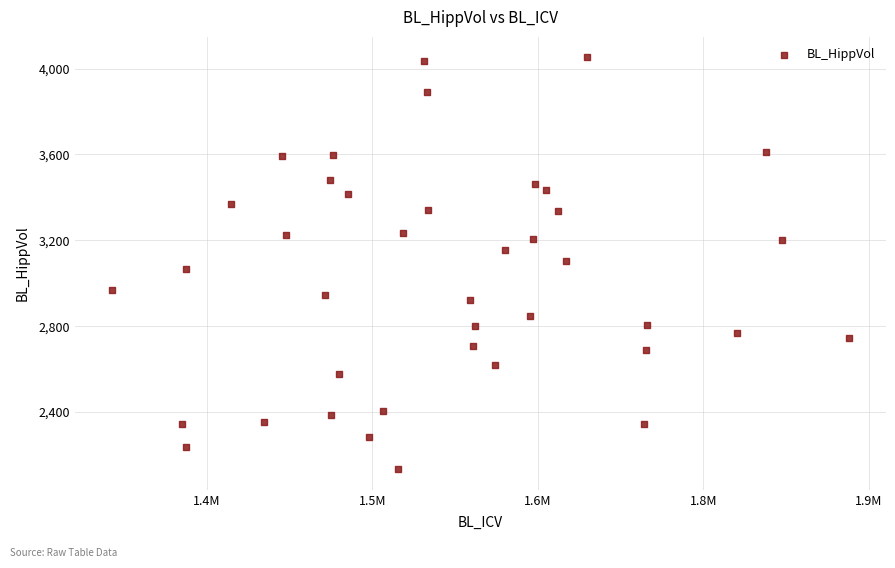

How many data points are displayed?

40